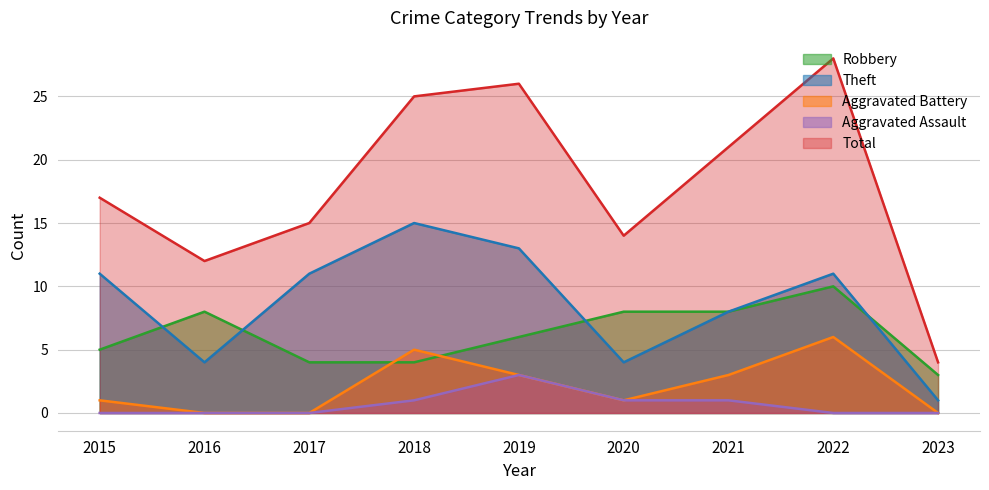

How many values in the Total series exceed 17?

4